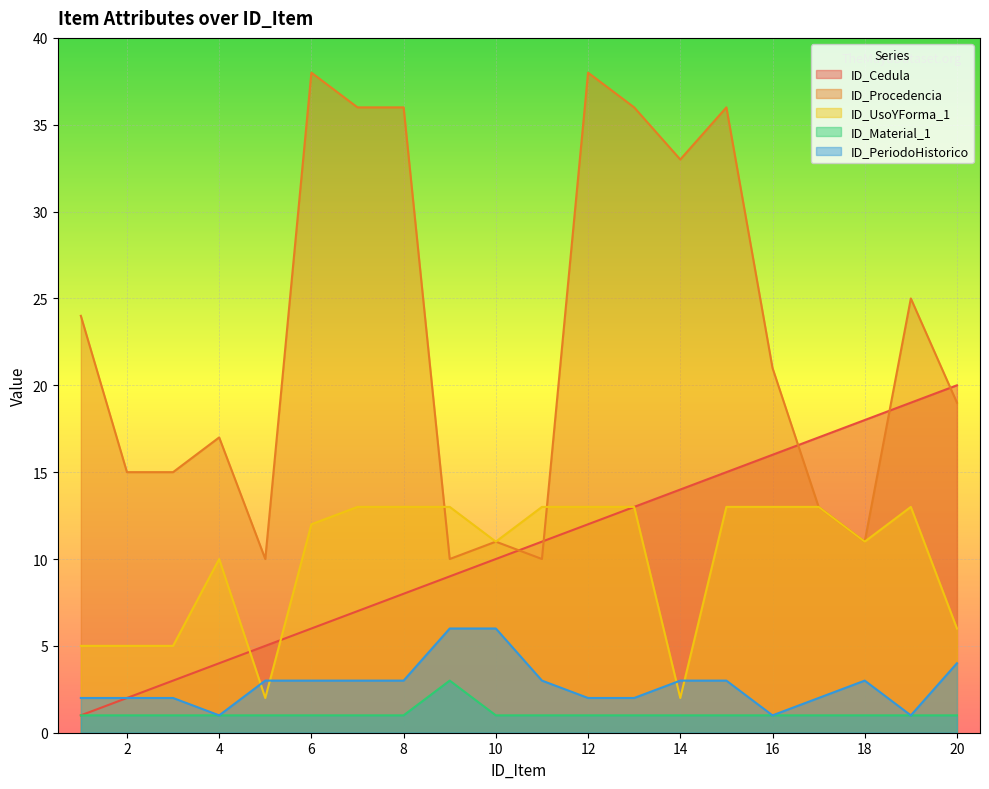

True or false: ID_UsoYForma_1 and ID_Cedula intersect in this chart.

True